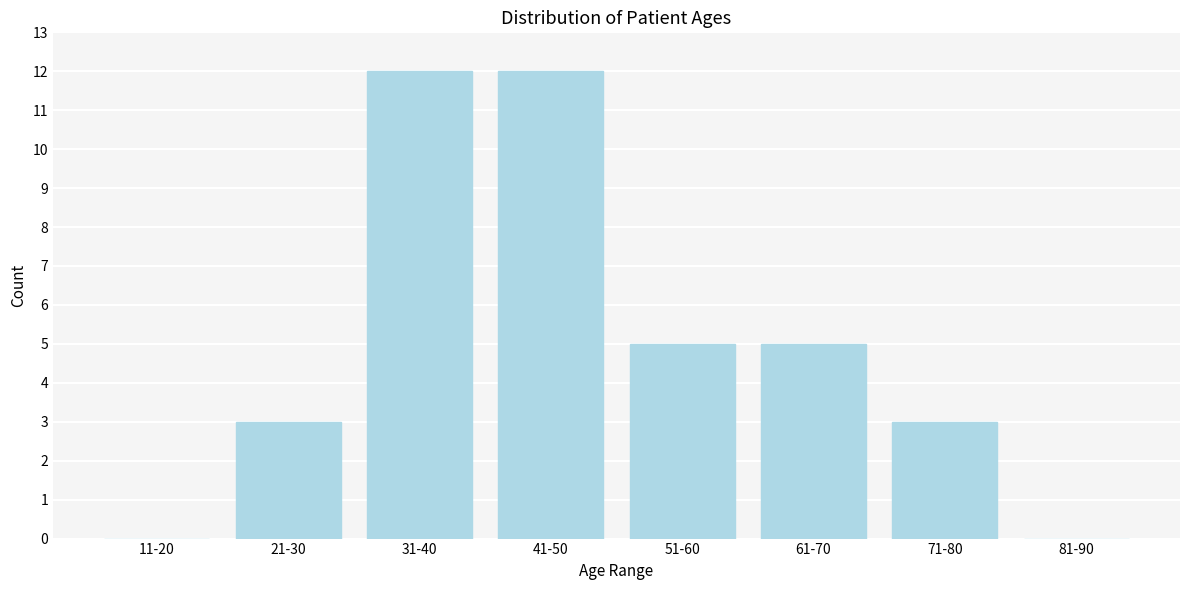

Reading right to left, transcribe all the data shown in this chart.

81-90=0	71-80=3	61-70=5	51-60=5	41-50=12	31-40=12	21-30=3	11-20=0